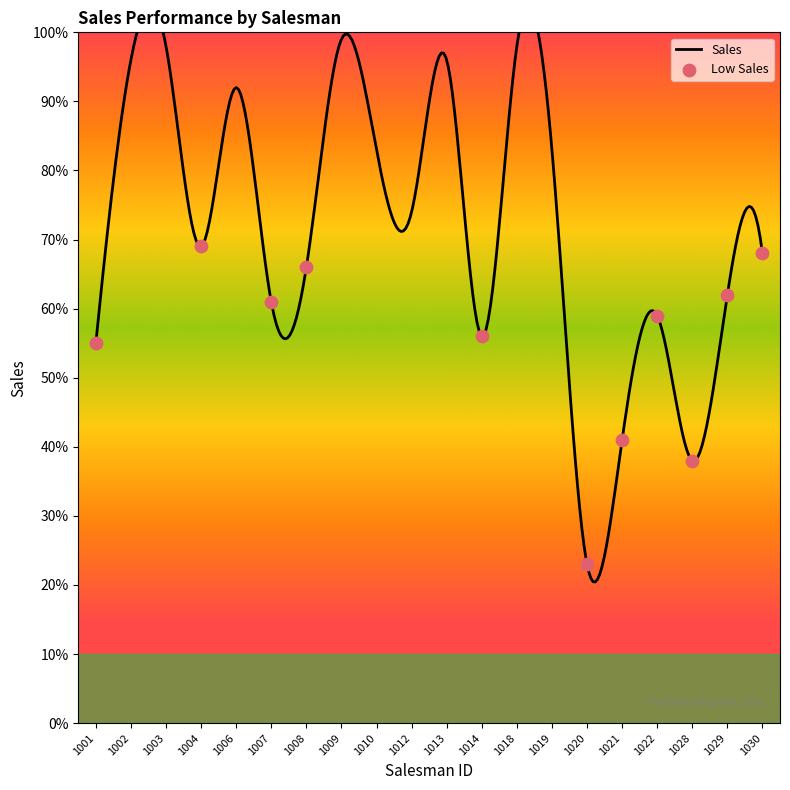

What is the ratio of the value at 1019 to the value at 1004?

1.2